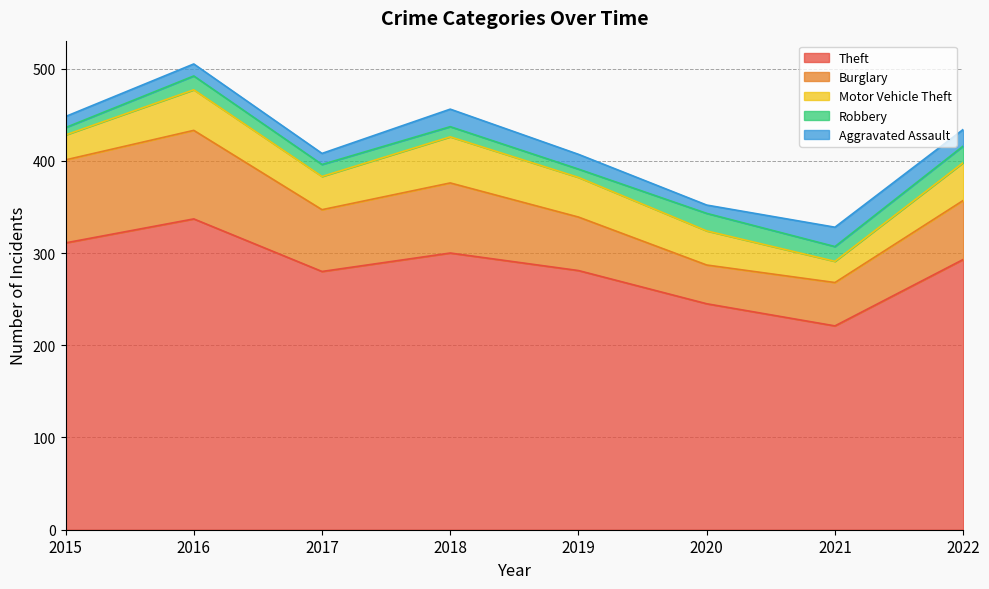

Which label corresponds to the largest value in the chart?

2016